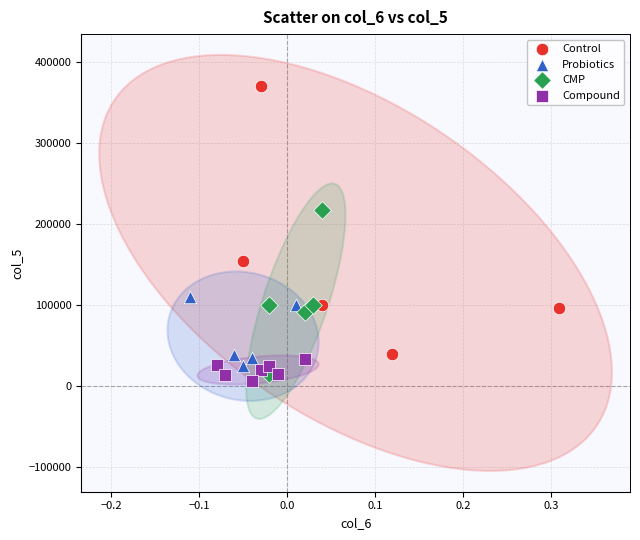

Which series reaches the maximum Y coordinate?

Control